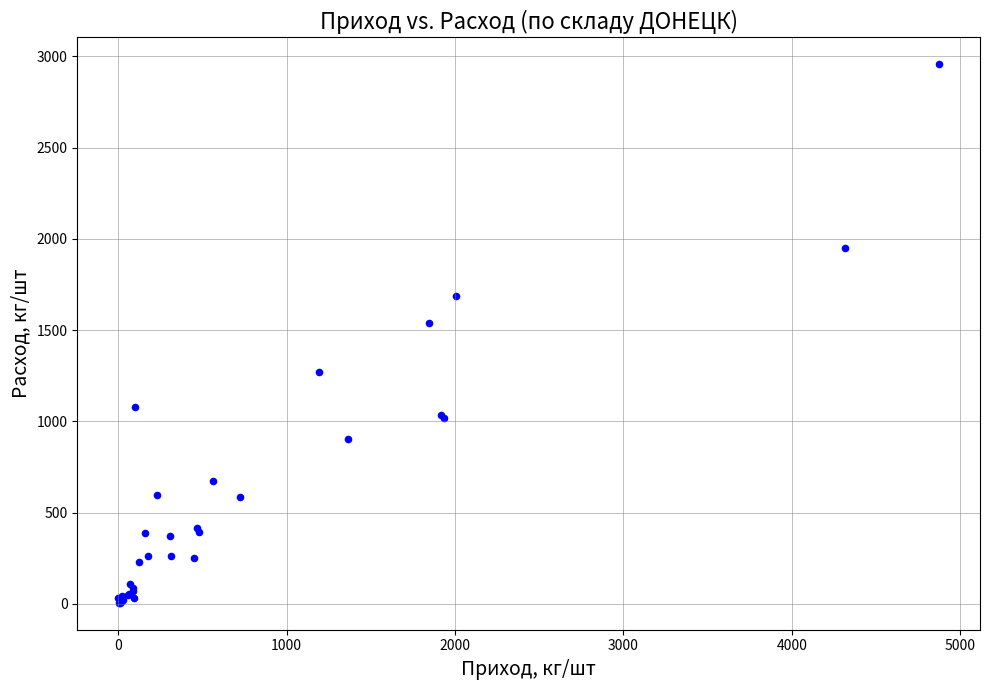

What Y value in the scatter plot is closest to 1480?

1536.6